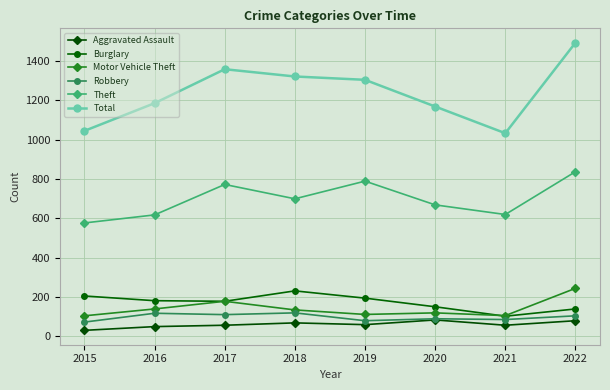

What is the total value across all series at 2016?

2285